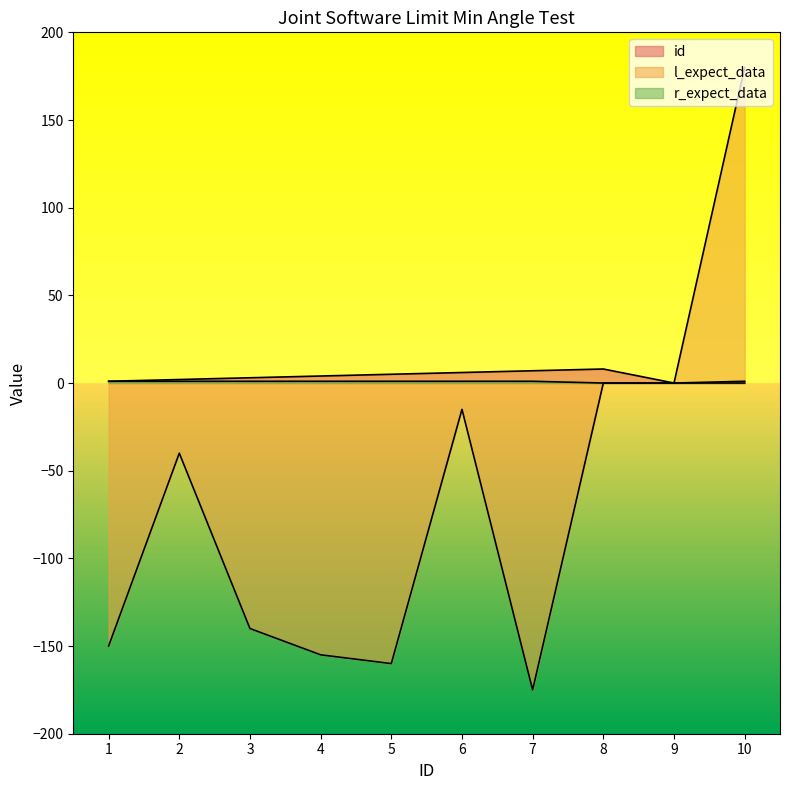

How many lines are shown in the chart?

3